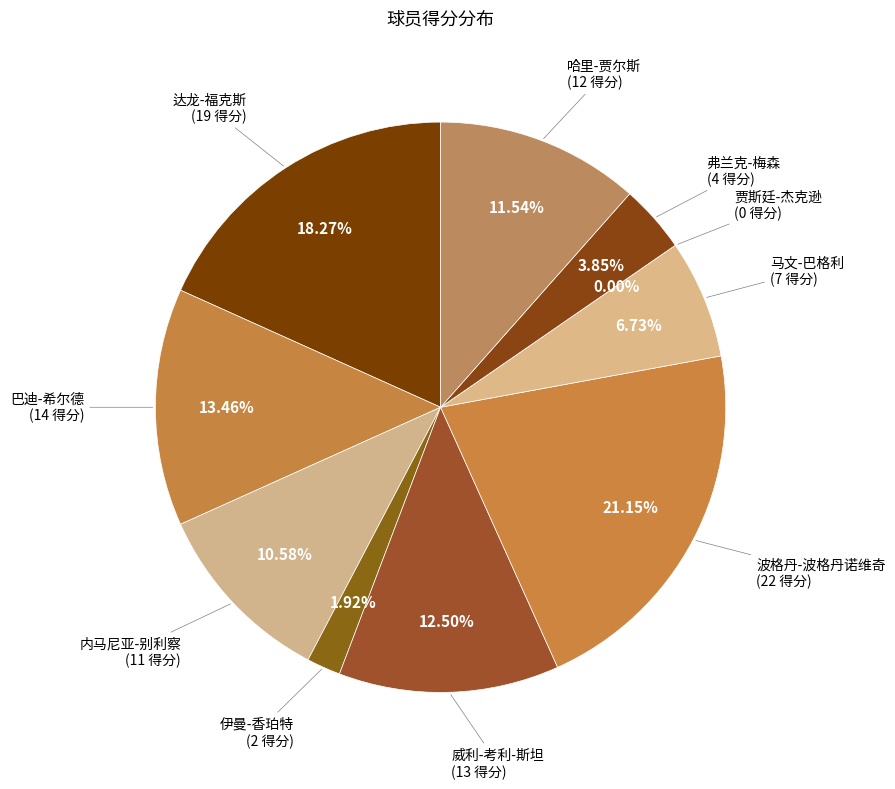

To the nearest percent, what is the combined percentage of 波格丹-波格丹诺维奇 and 巴迪-希尔德?

35%